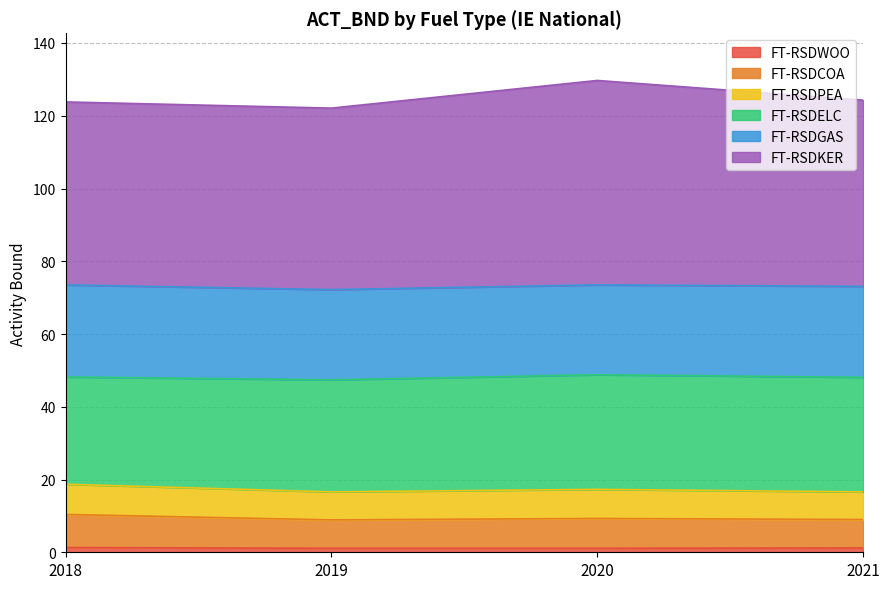

Which series has the widest spread of values?

FT-RSDKER